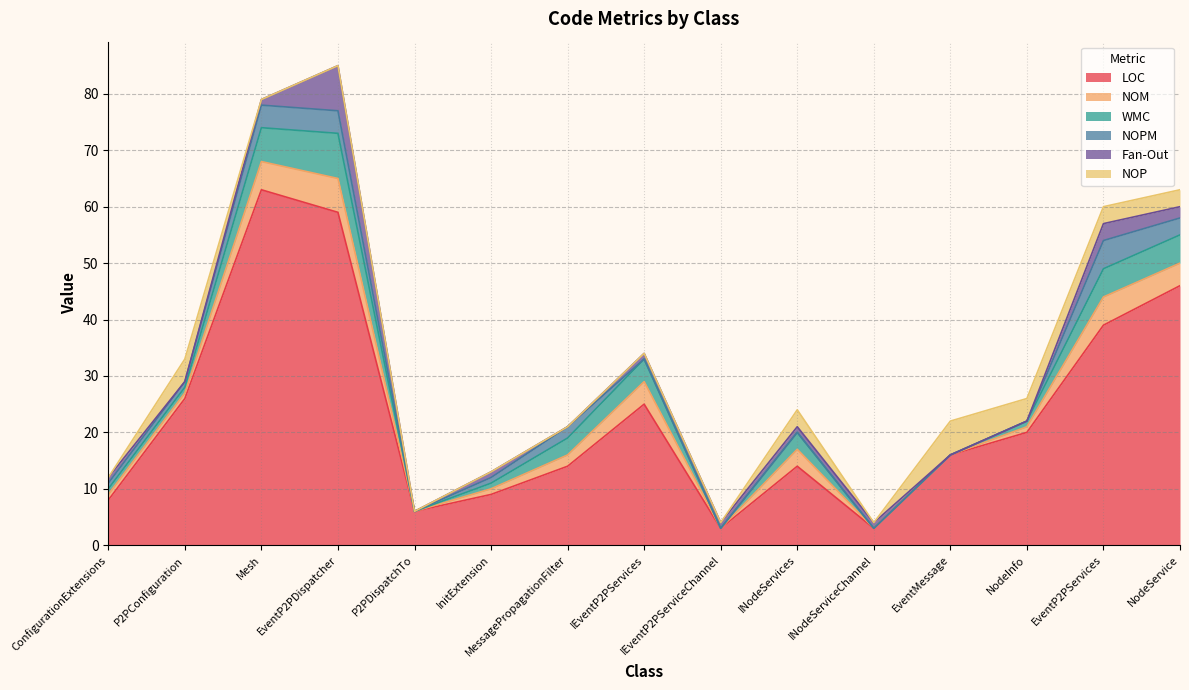

What position from the right is NodeInfo?

3